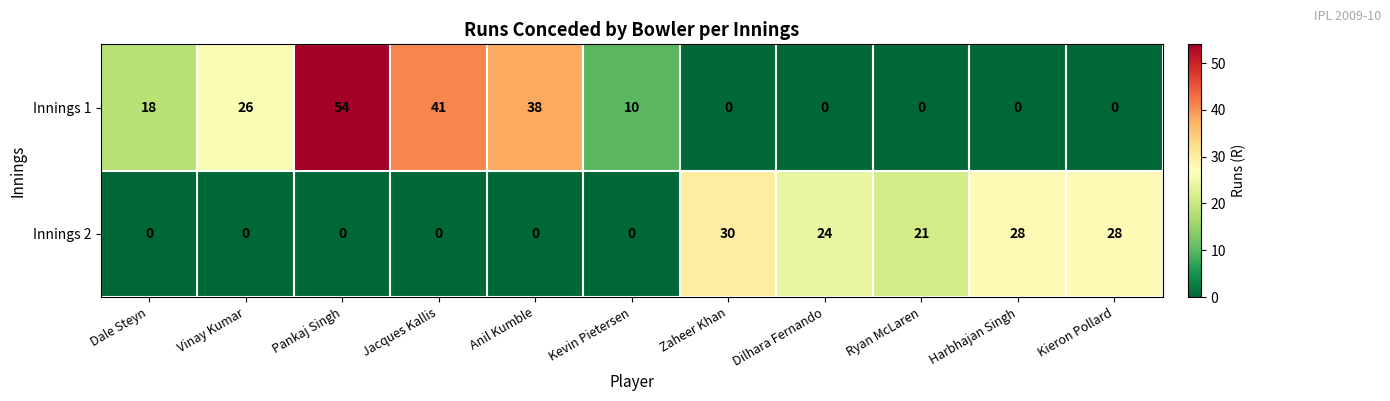

What is the difference between the highest and lowest values at Kevin Pietersen?

10